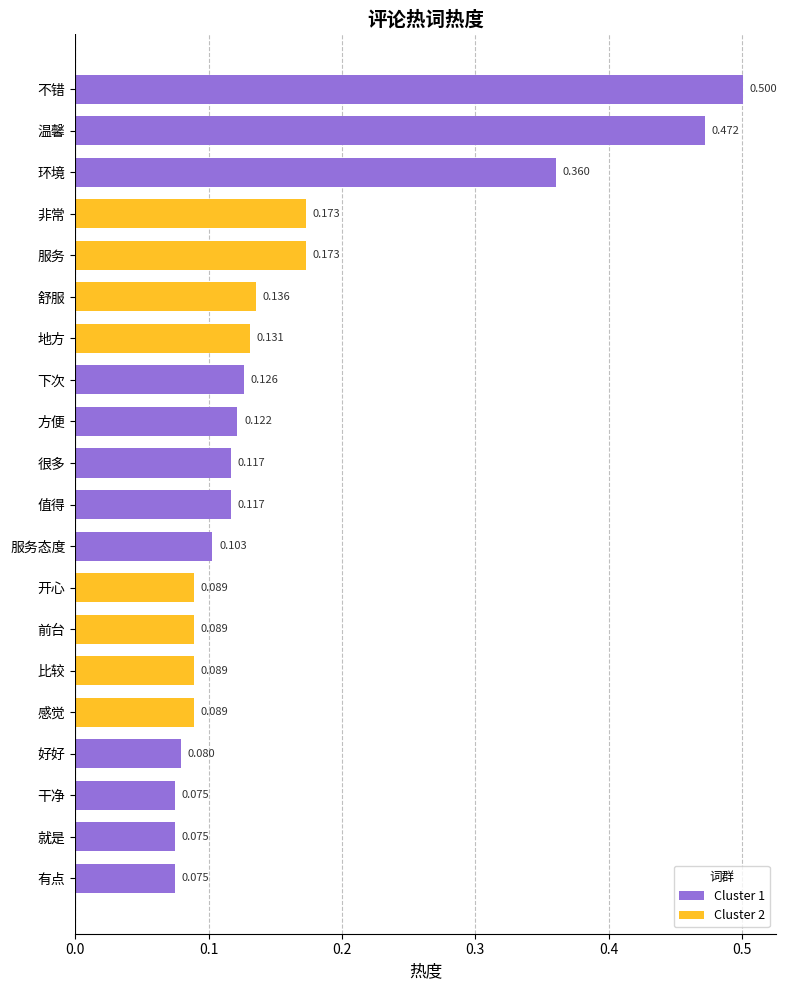

Which label corresponds to the largest value in the chart?

不错